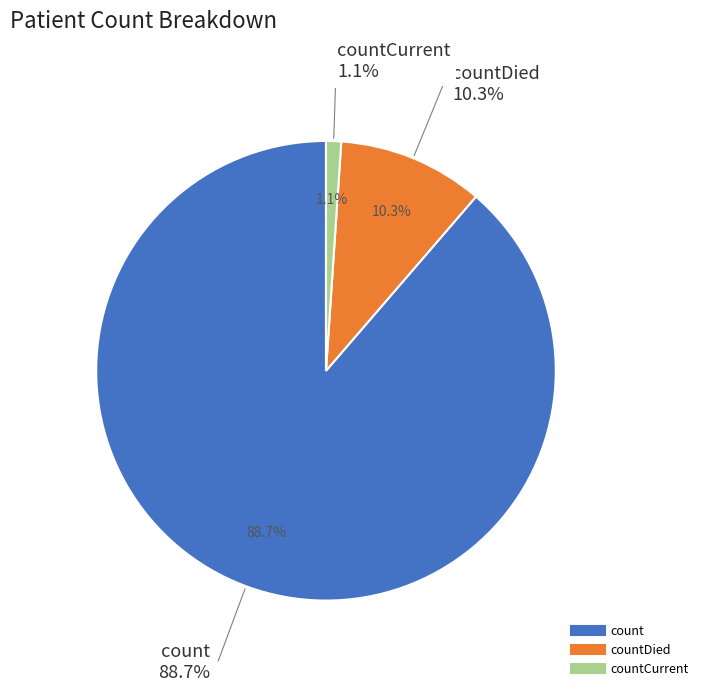

Is it true that count is 95% of the pie?

False